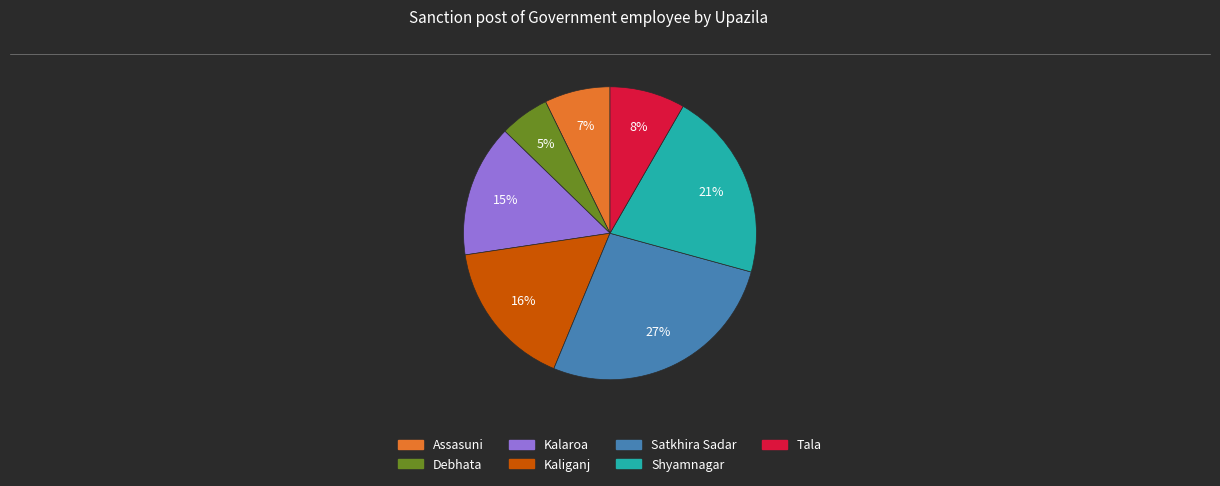

Count the number of slices in the pie.

7